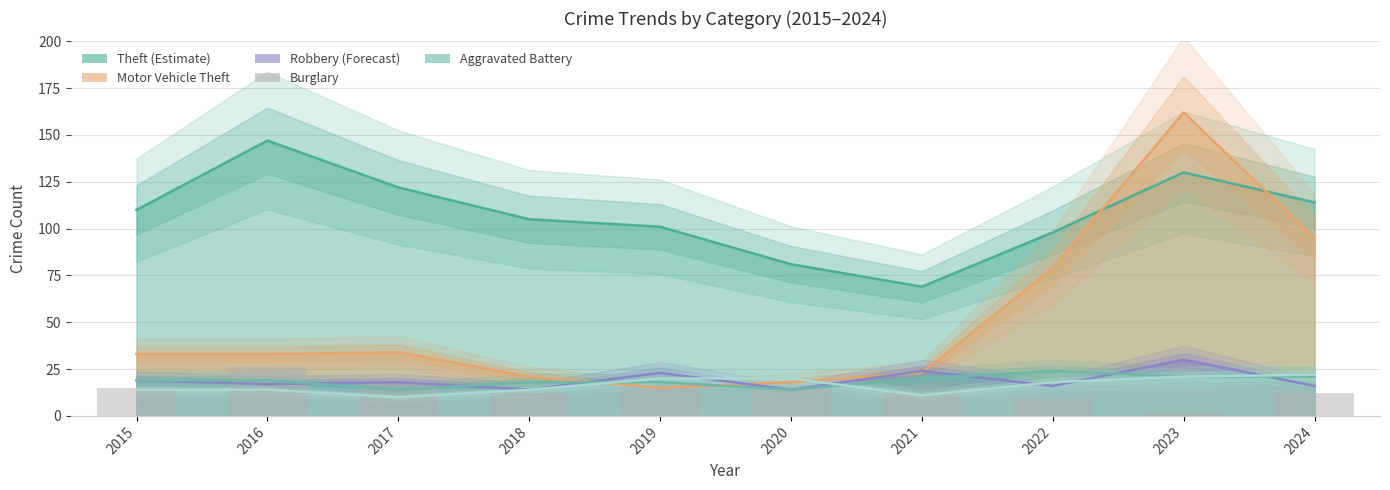

What is the highest value of the Theft series?

147